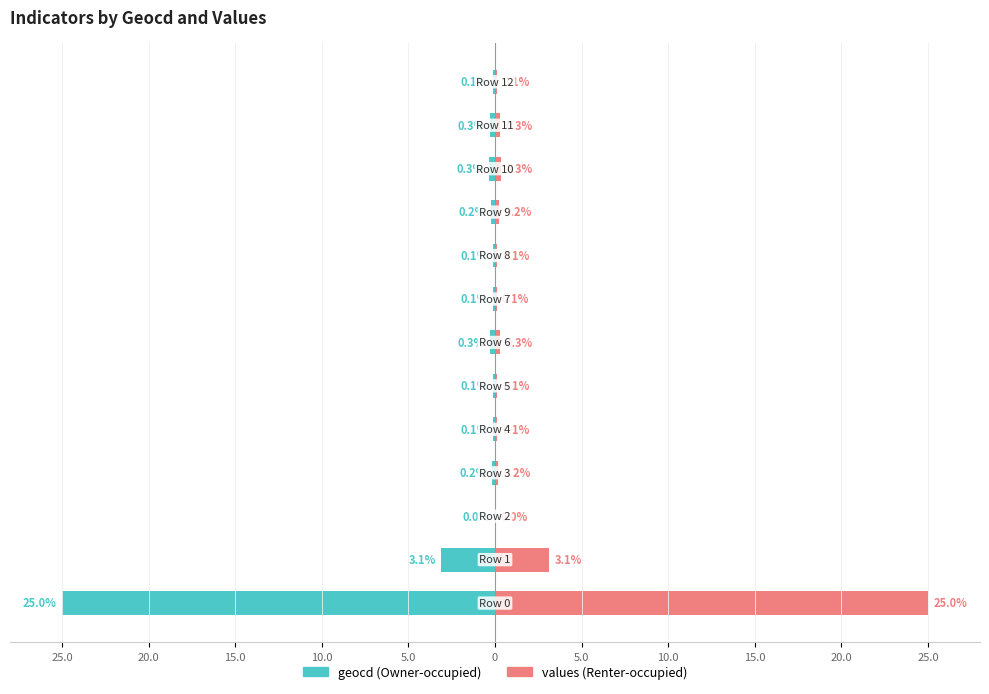

At how many categories does at least one series exceed -1?

13